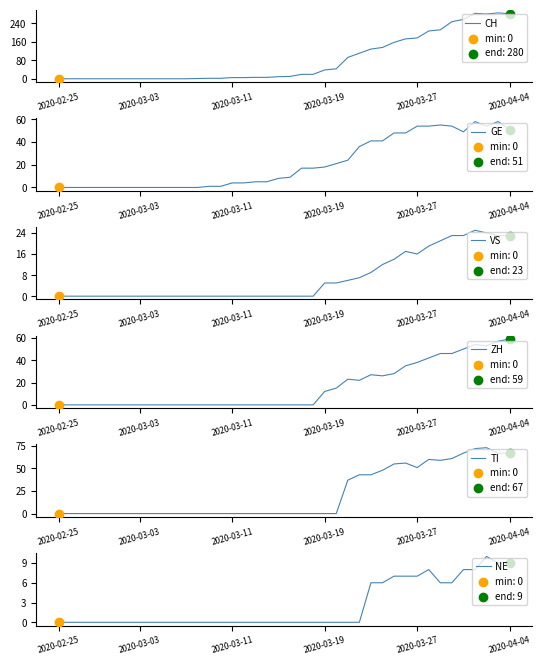

What is the total value across all series at 33?

398